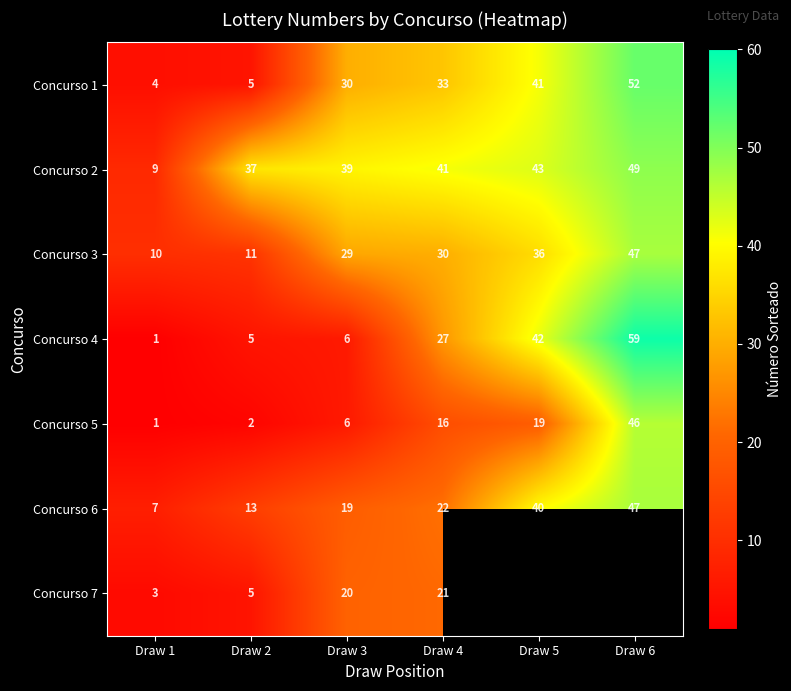

Where is Concurso 2 nearest to the value 29?

Draw 2